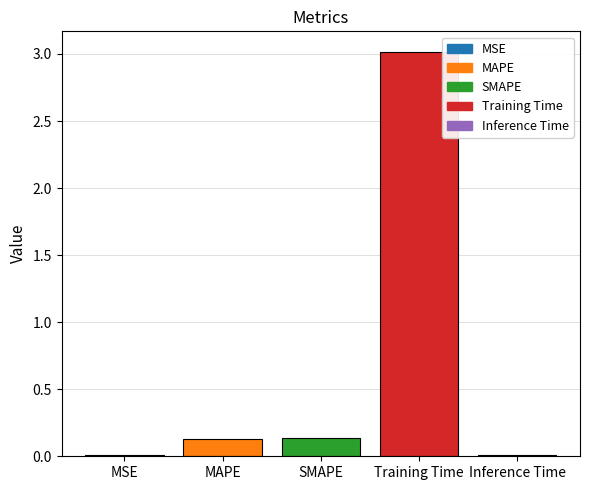

The chart shows a value of 0.0 at MSE. True or false?

True